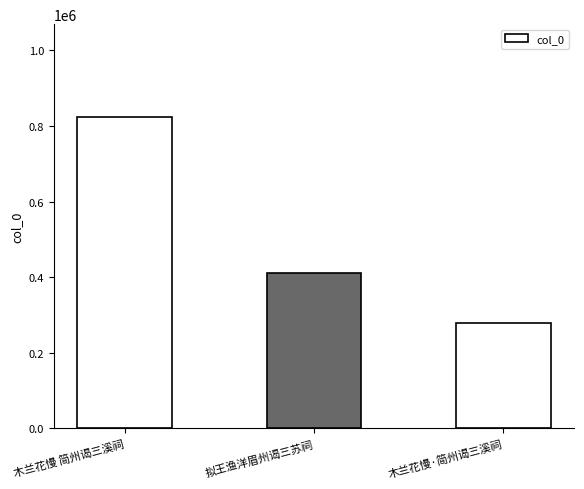

True or false: the data shows 128201 at 拟王渔洋眉州谒三苏祠.

False